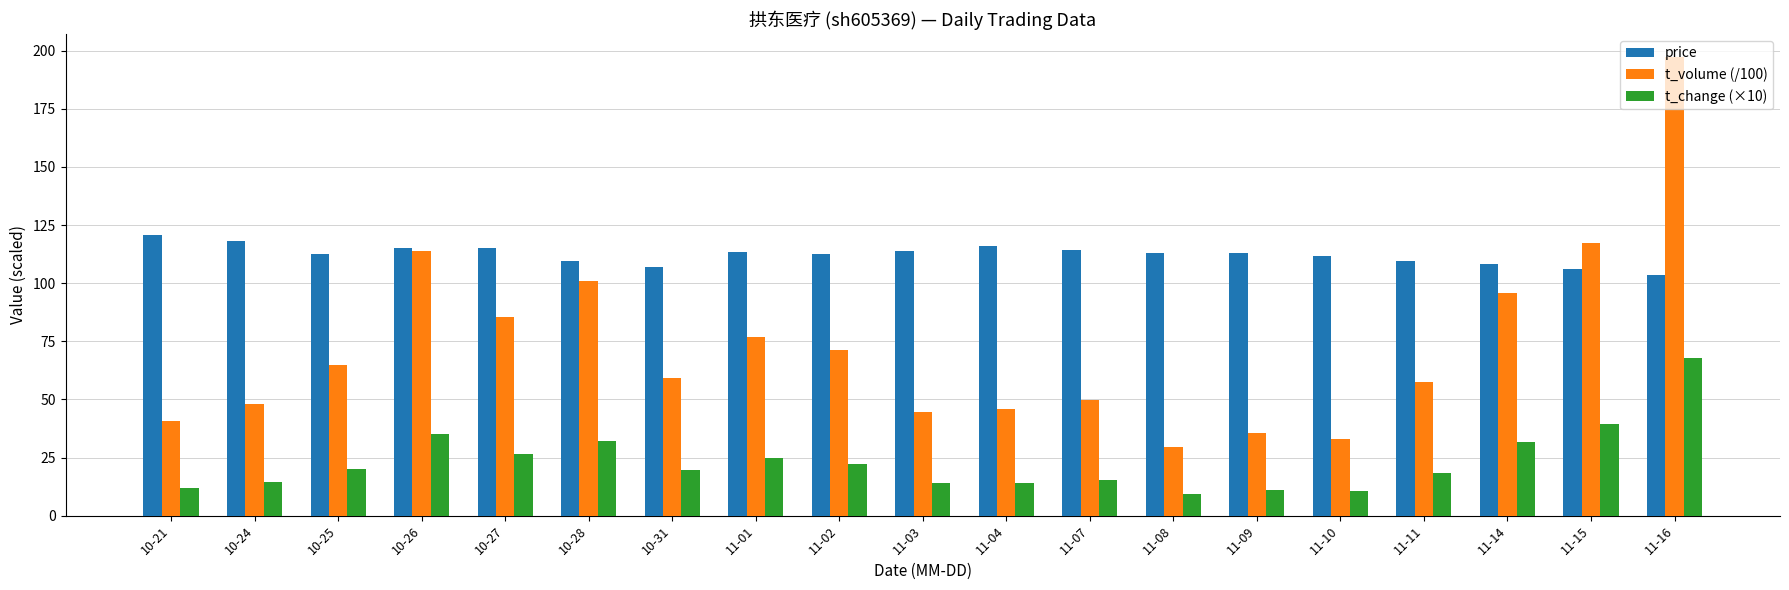

Is the value of t_volume (/100) at 11-15 greater than the value of t_change (×10) at 11-01?

Yes